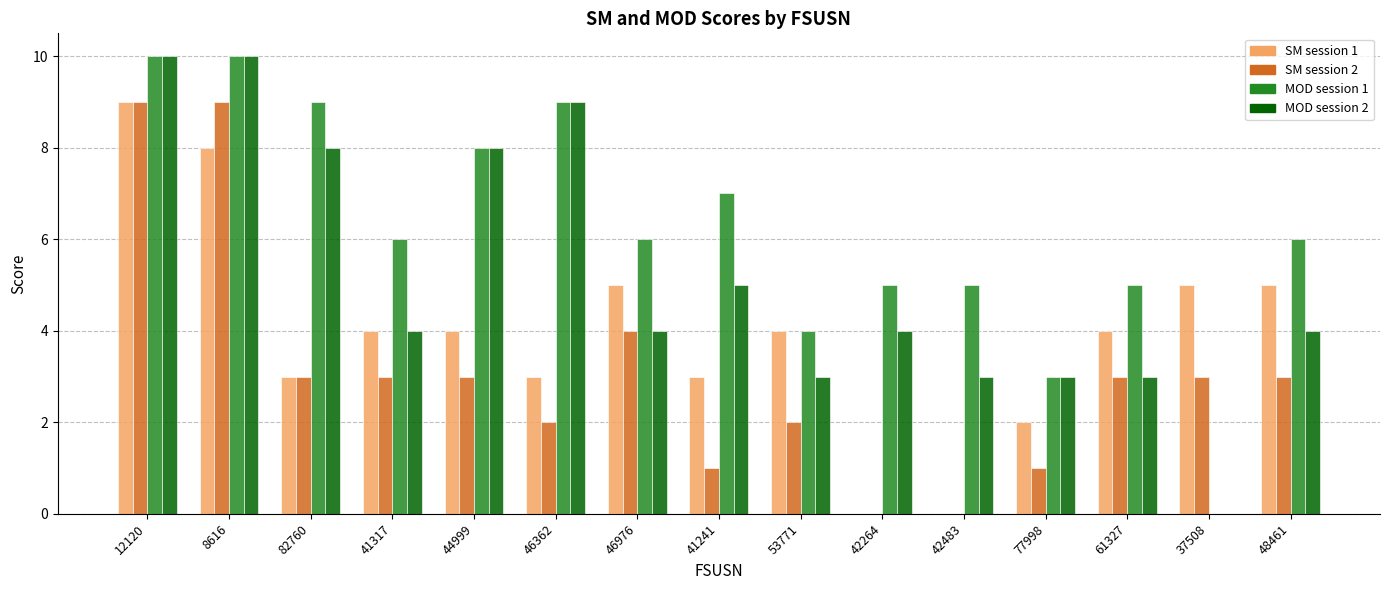

At which category is the sum across all series the highest?

12120